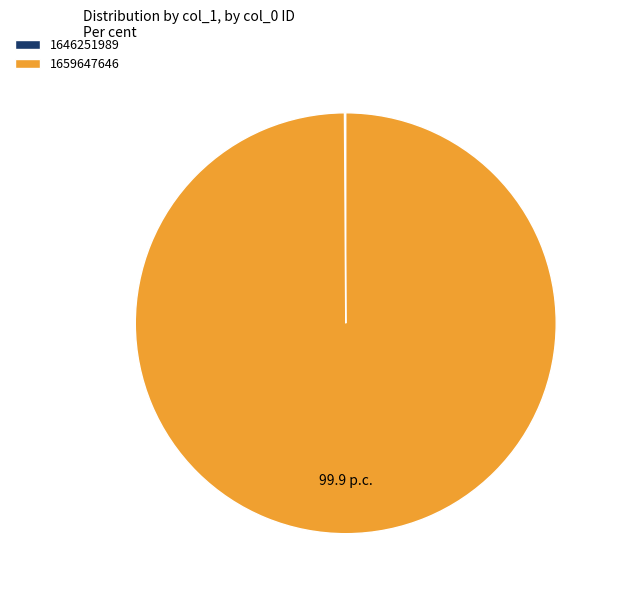

True or false: 1659647646 accounts for 100% of the total.

True